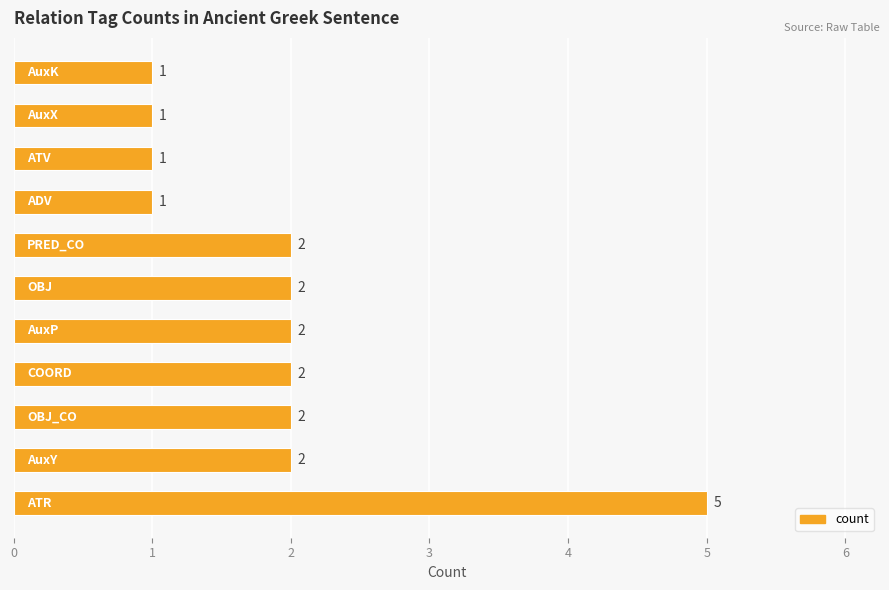

How many values are between 1 and 2?

10